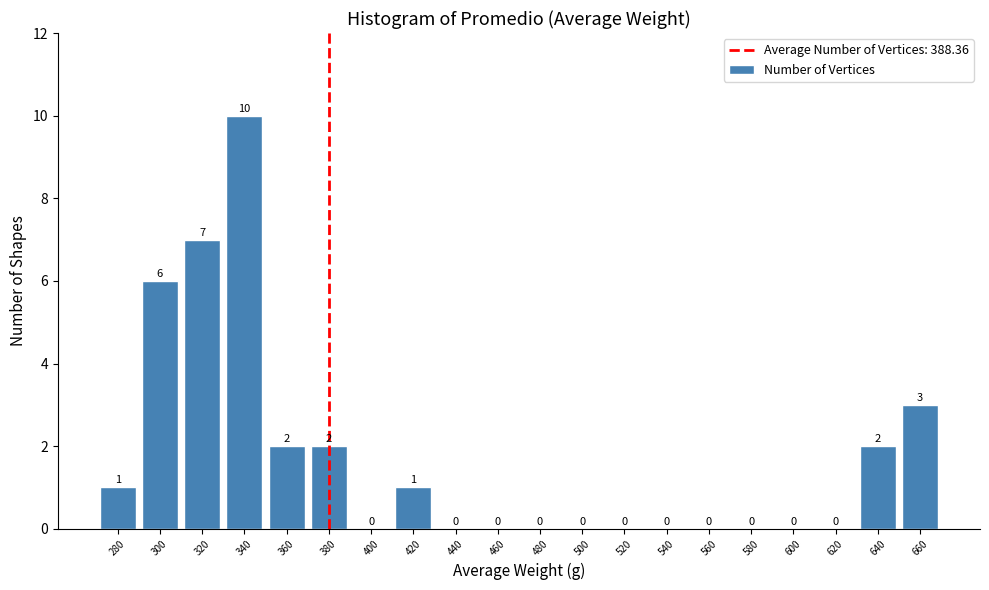

Reading right to left, what are all the values shown in this chart?

660=3	640=2	620=0	600=0	580=0	560=0	540=0	520=0	500=0	480=0	460=0	440=0	420=1	400=0	380=2	360=2	340=10	320=7	300=6	280=1